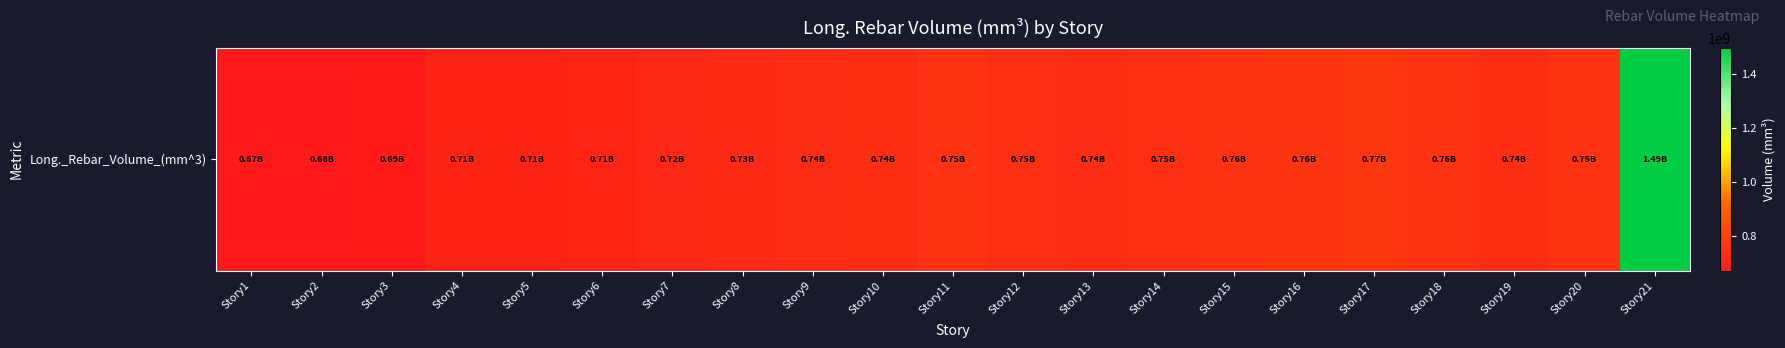

Reading right to left, what are all the values shown in this chart?

1494759188.2	754701966.5	742548303.5	759446872.9	769094400.0	762361071.9	757074419.7	747239976.4	738455235.5	748356634.5	754548737.0	742678841.4	736340366.5	729003822.7	721690601.0	713744472.9	707574069.0	707419326.1	686521529.1	679440646.3	673756043.4